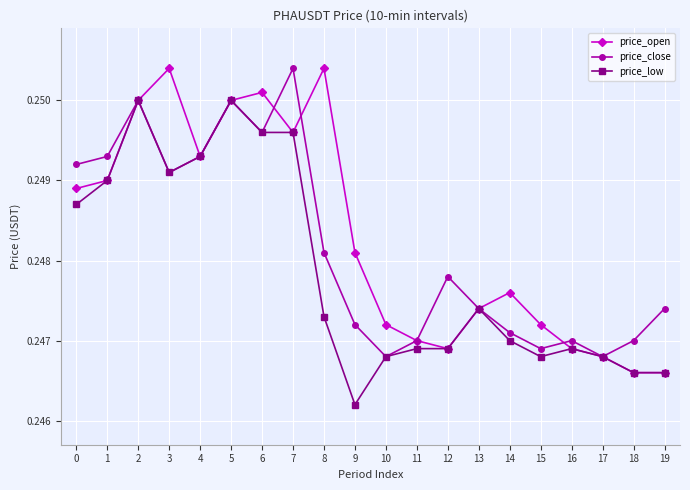

In price_close, how many points are higher than both neighbors (excluding endpoints)?

5